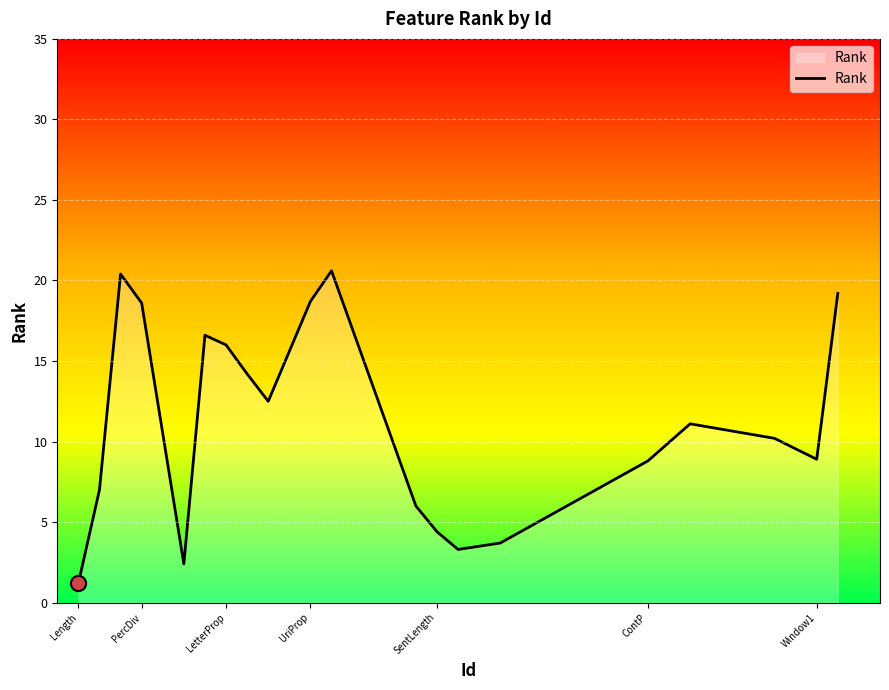

What is the difference between the maximum and minimum values?

19.4